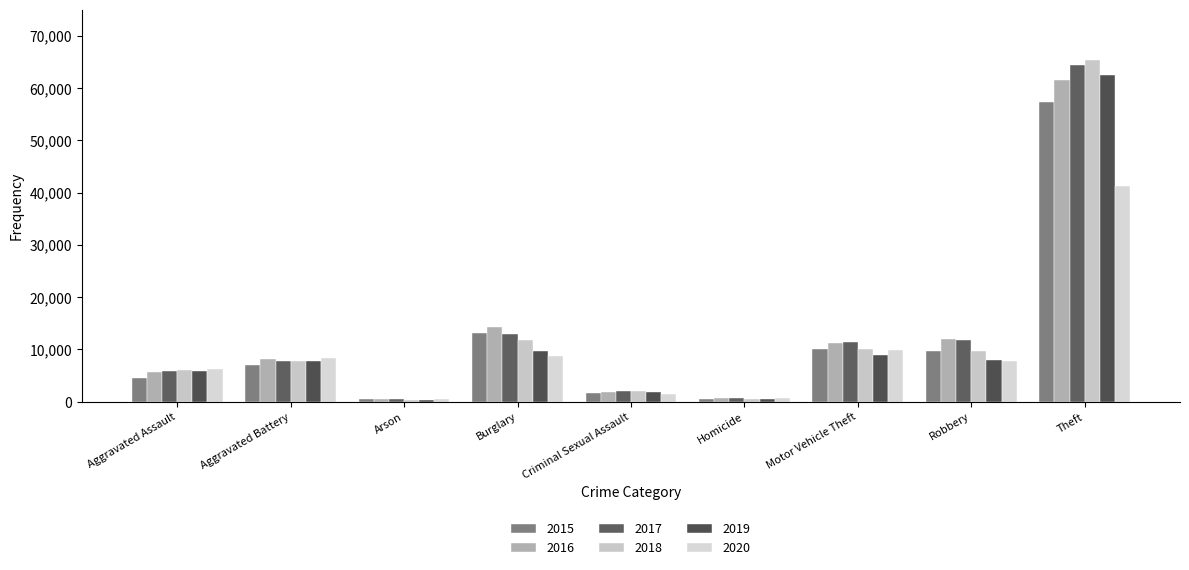

What is the label of the 6th bar from the right?

Burglary